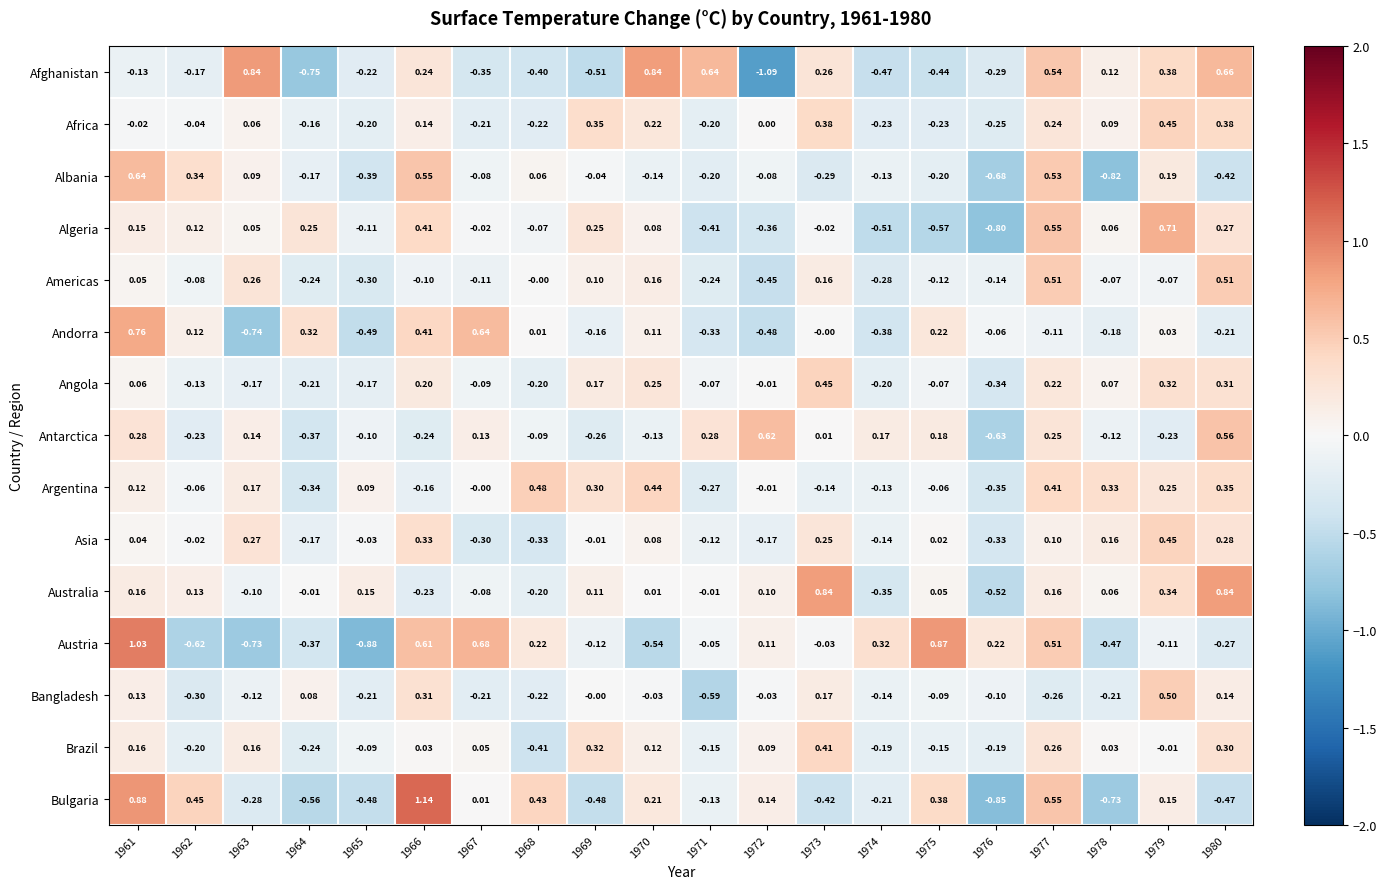

Between 1967 and 1975, which series saw the biggest shift?

Algeria